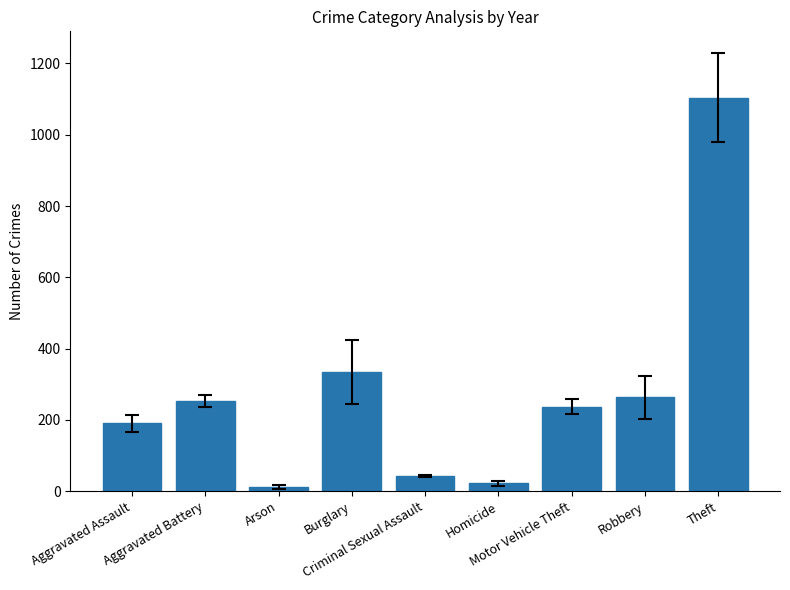

List the labels in order of value, smallest first.

Arson, Homicide, Criminal Sexual Assault, Aggravated Assault, Motor Vehicle Theft, Aggravated Battery, Robbery, Burglary, Theft